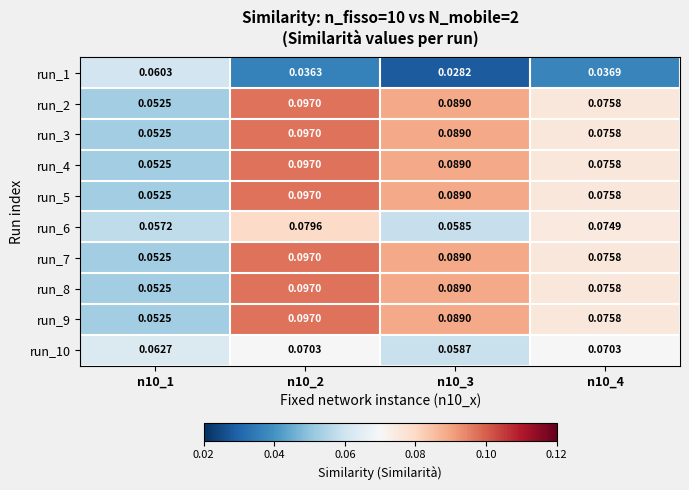

List the series in order of their peak value, lowest first.

run_1, run_10, run_6, run_2, run_3, run_4, run_5, run_7, run_8, run_9